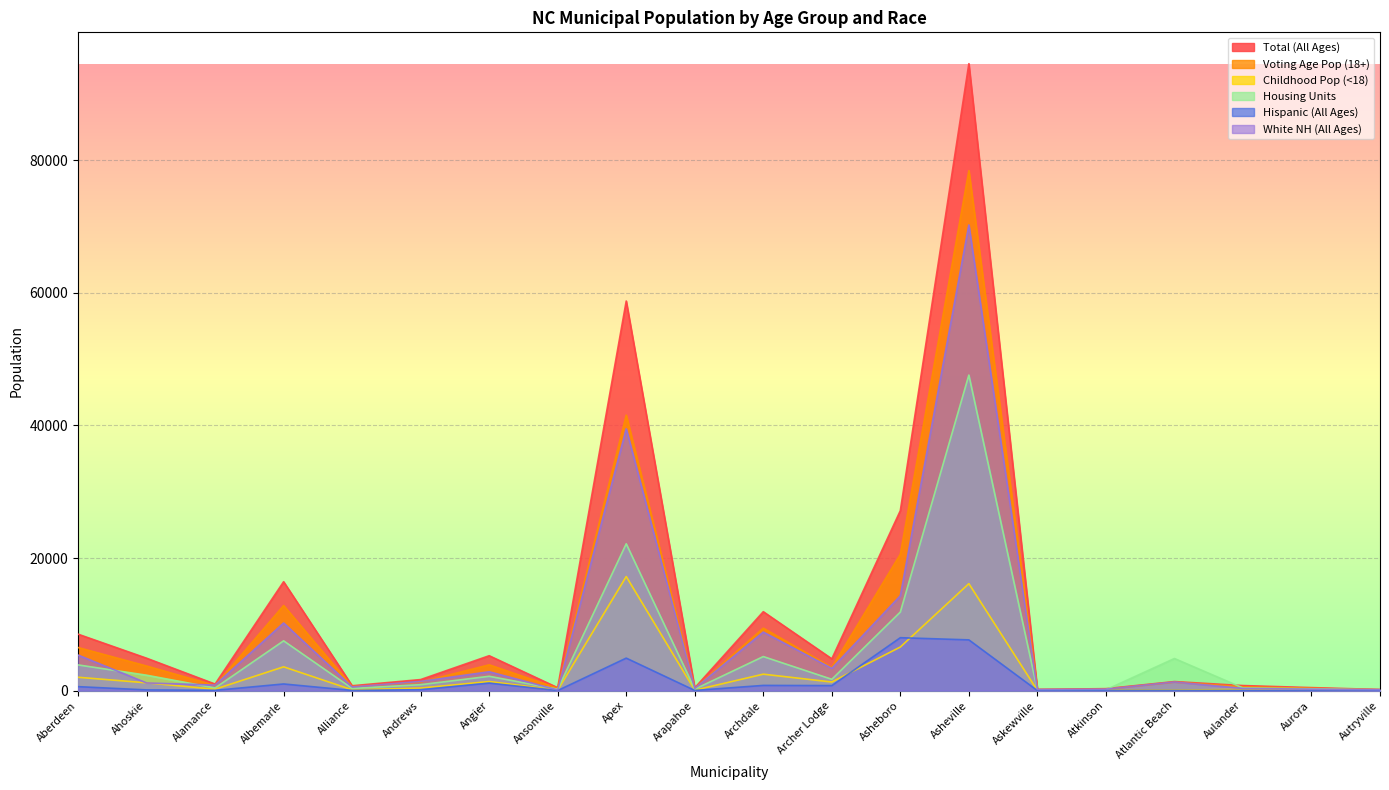

Reading left to right, what are all the values shown in this chart?

Total (All Ages): Aberdeen=8516	Ahoskie=4891	Alamance=988	Albemarle=16432	Alliance=733	Andrews=1667	Angier=5265	Ansonville=440	Apex=58780	Arapahoe=416	Archdale=11907	Archer Lodge=4797	Asheboro=27156	Asheville=94589	Askewville=184	Atkinson=296	Atlantic Beach=1364	Aulander=763	Aurora=455	Autryville=167
Voting Age Pop (18+): Aberdeen=6502	Ahoskie=3714	Alamance=772	Albemarle=12843	Alliance=611	Andrews=1281	Angier=3892	Ansonville=363	Apex=41568	Arapahoe=349	Archdale=9425	Archer Lodge=3500	Asheboro=20579	Asheville=78453	Askewville=155	Atkinson=225	Atlantic Beach=1279	Aulander=581	Aurora=350	Autryville=136
Childhood Pop (<18): Aberdeen=2014	Ahoskie=1177	Alamance=216	Albemarle=3589	Alliance=122	Andrews=386	Angier=1373	Ansonville=77	Apex=17212	Arapahoe=67	Archdale=2482	Archer Lodge=1297	Asheboro=6577	Asheville=16136	Askewville=29	Atkinson=71	Atlantic Beach=85	Aulander=182	Aurora=105	Autryville=31
Housing Units: Aberdeen=3879	Ahoskie=2326	Alamance=400	Albemarle=7511	Alliance=328	Andrews=895	Angier=2162	Ansonville=213	Apex=22151	Arapahoe=219	Archdale=5138	Archer Lodge=1707	Asheboro=11855	Asheville=47606	Askewville=97	Atkinson=126	Atlantic Beach=4844	Aulander=403	Aurora=275	Autryville=98
Hispanic (All Ages): Aberdeen=601	Ahoskie=108	Alamance=42	Albemarle=1004	Alliance=28	Andrews=139	Angier=1136	Ansonville=13	Apex=4903	Arapahoe=30	Archdale=787	Archer Lodge=758	Asheboro=7985	Asheville=7657	Askewville=6	Atkinson=30	Atlantic Beach=26	Aulander=30	Aurora=4	Autryville=6
White NH (All Ages): Aberdeen=5366	Ahoskie=1158	Alamance=834	Albemarle=10205	Alliance=556	Andrews=1388	Angier=2845	Ansonville=99	Apex=39498	Arapahoe=333	Archdale=8831	Archer Lodge=3363	Asheboro=14315	Asheville=70252	Askewville=173	Atkinson=221	Atlantic Beach=1302	Aulander=331	Aurora=219	Autryville=151